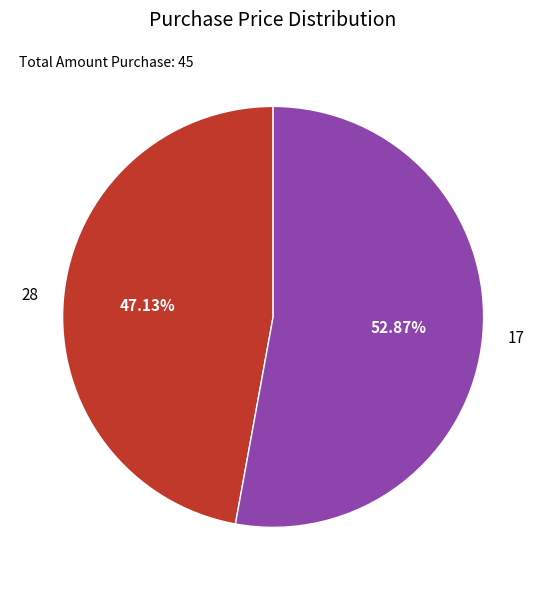

Which slice is the smallest?

28